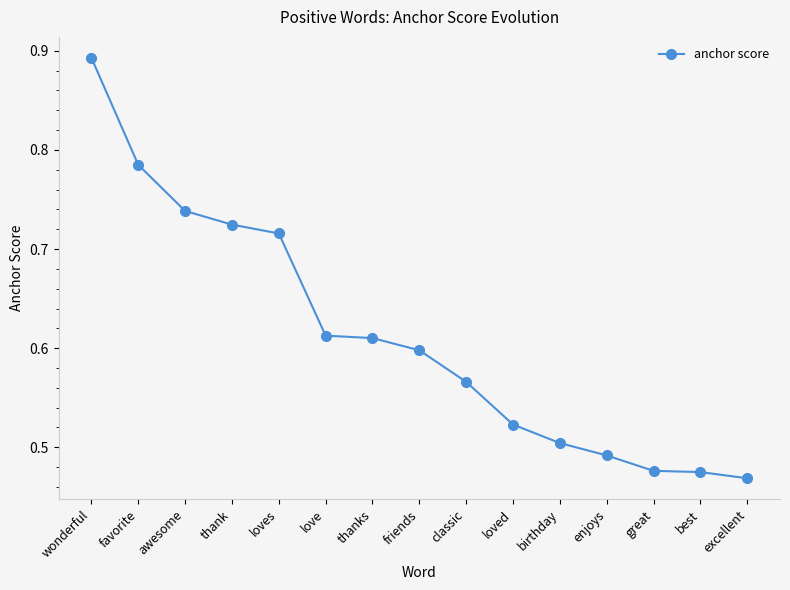

True or false: there are more than 2 points higher than both neighbors.

False